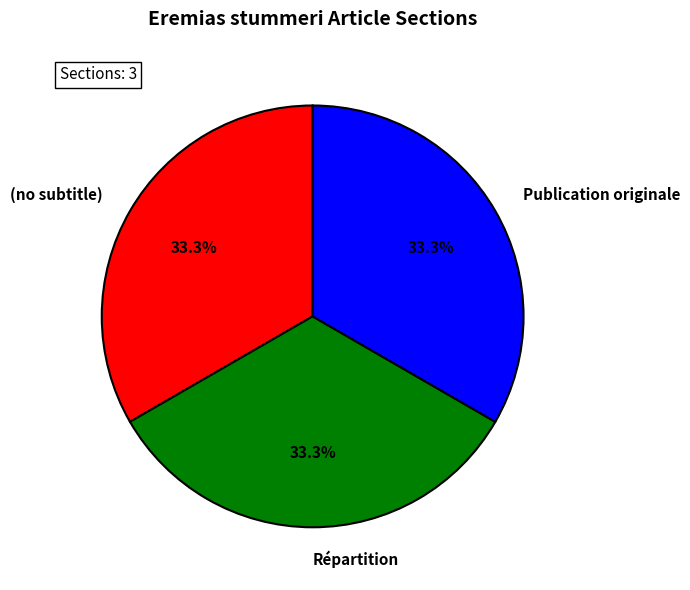

How much of the chart is everything except Publication originale?

66.7%